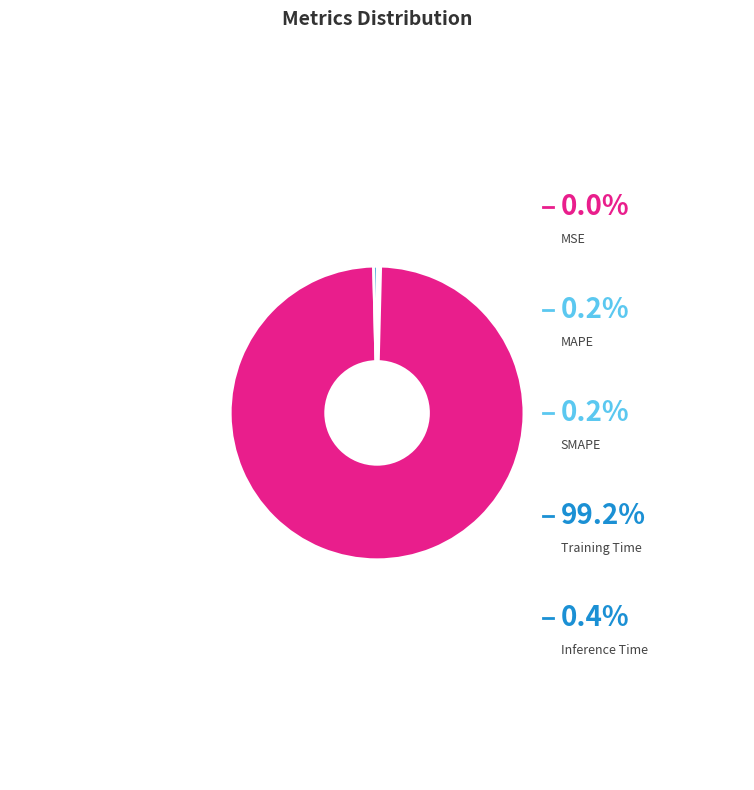

Combined, what portion of the pie is MSE and SMAPE?

0.2%